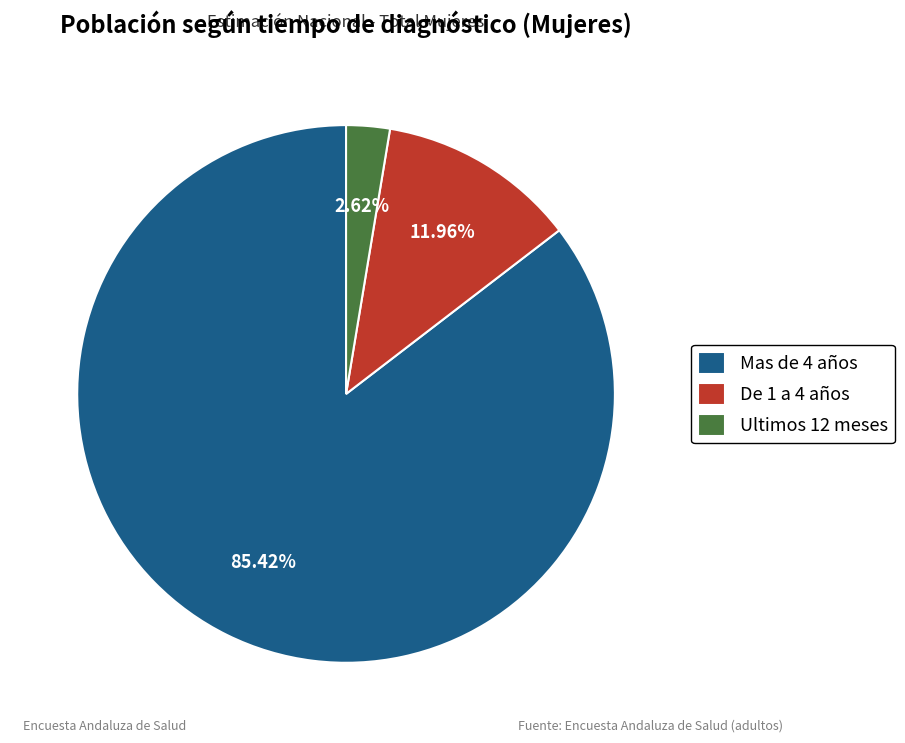

What percentage is the De 1 a 4 años slice, to the nearest percent?

12%